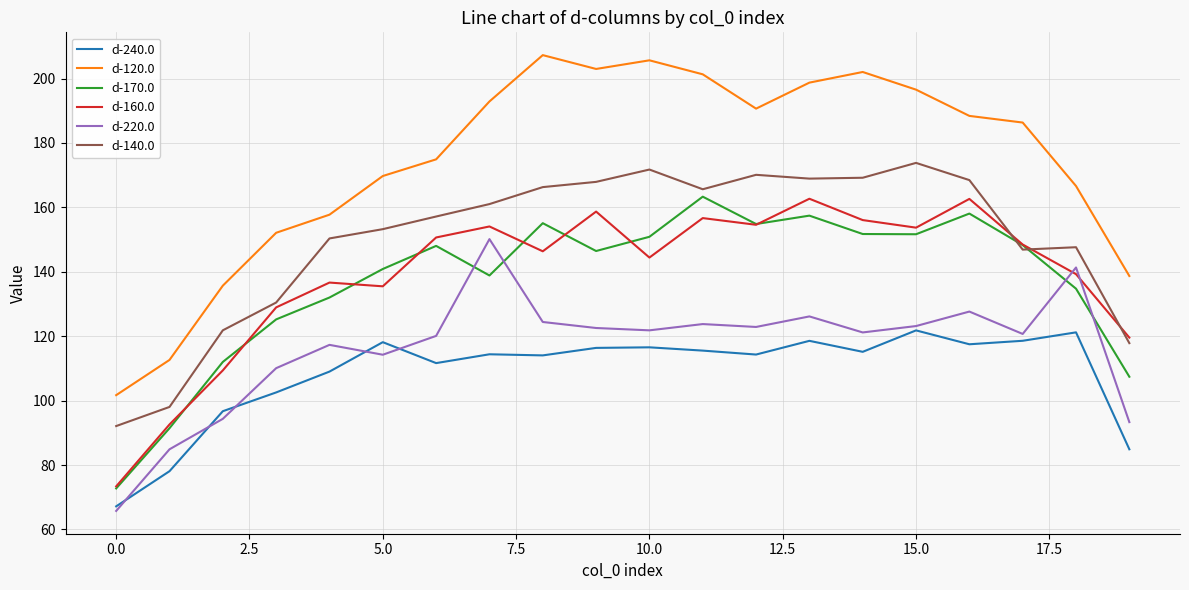

True or false: d-170.0 and d-240.0 cross at least once.

False